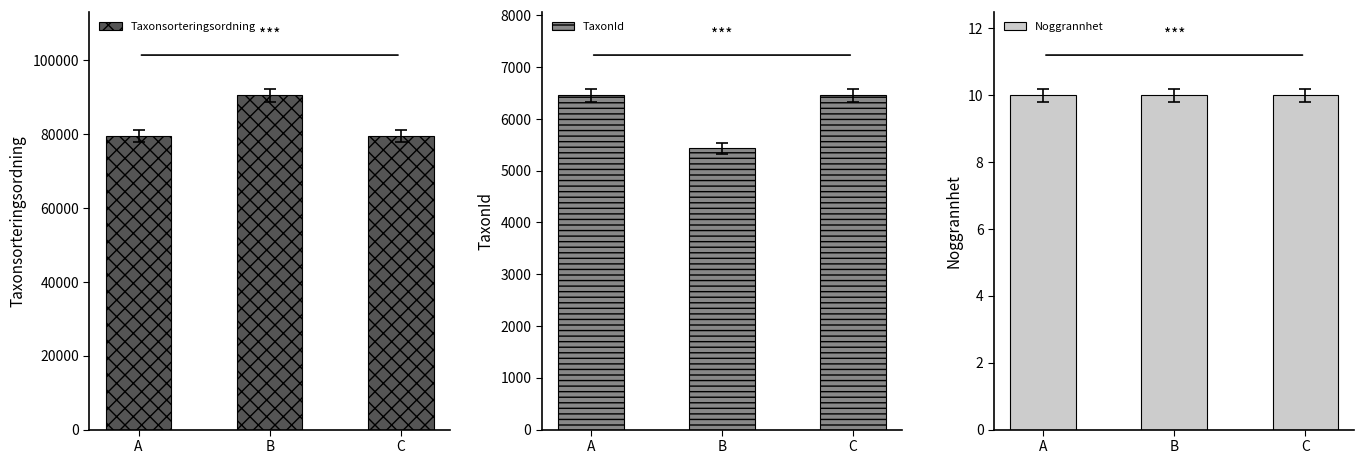

Is the value of TaxonId at C greater than the value of Taxonsorteringsordning at A?

No